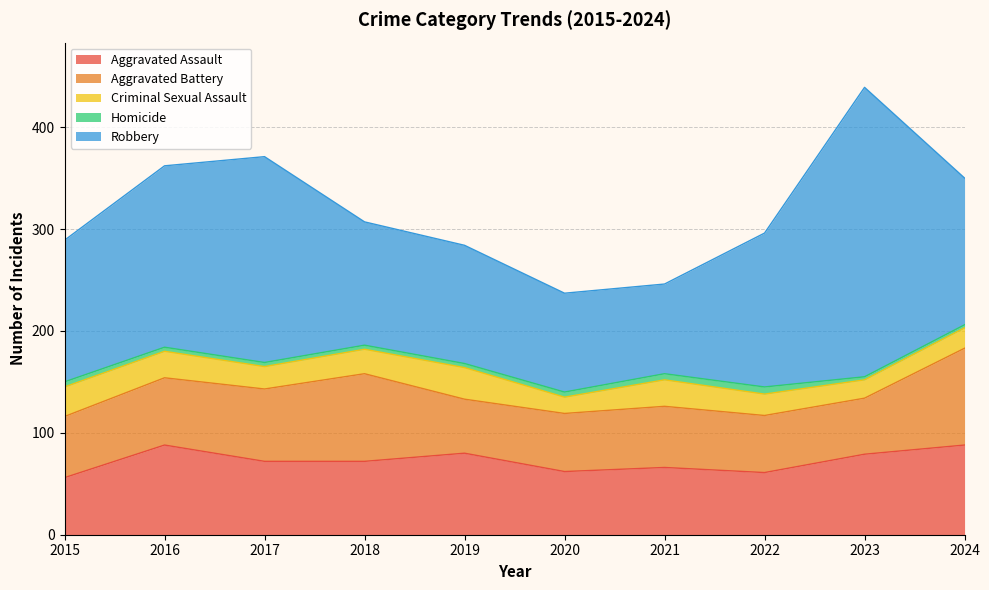

At which category is the sum across all series the highest?

2023